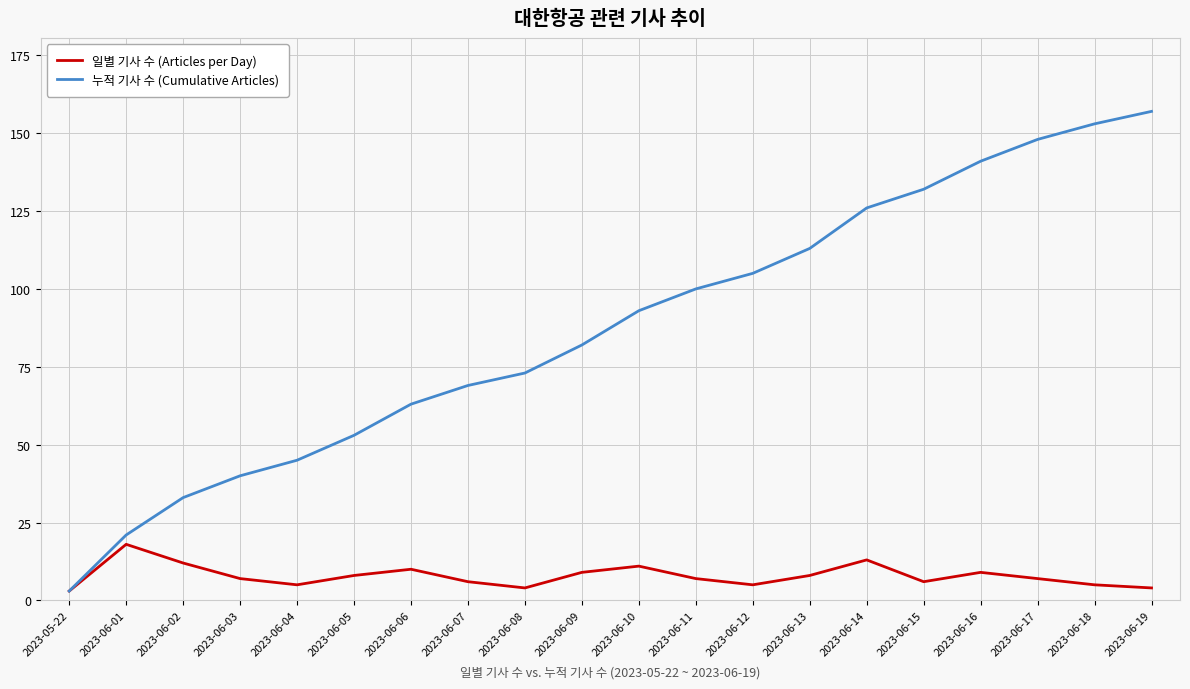

Between 2023-06-01 and 2023-06-10, which series saw the biggest shift?

누적 기사 수 (Cumulative Articles)